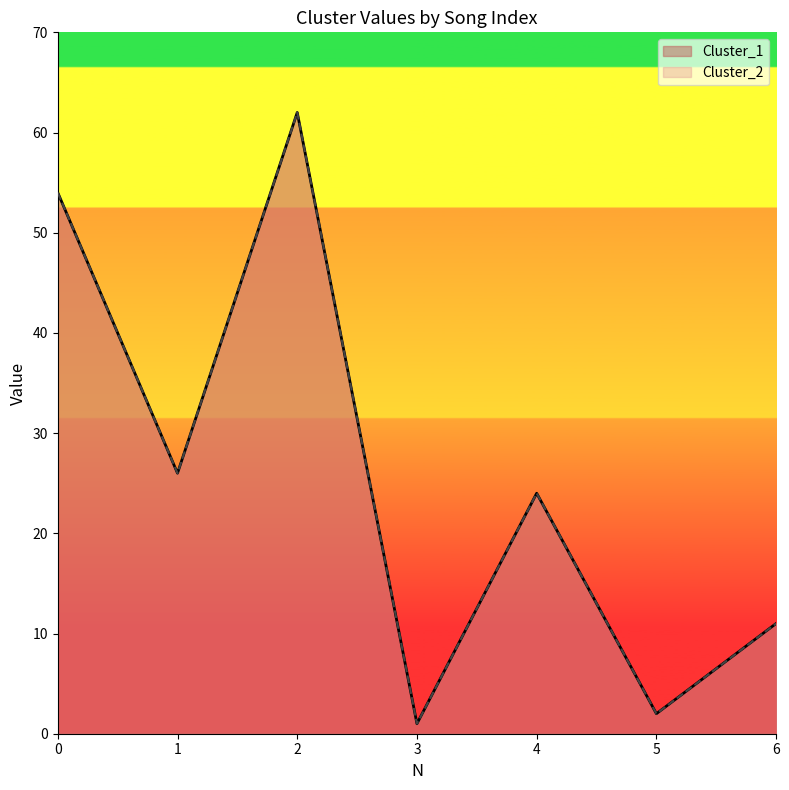

True or false: Cluster_2 and Cluster_1 cross at least once.

False